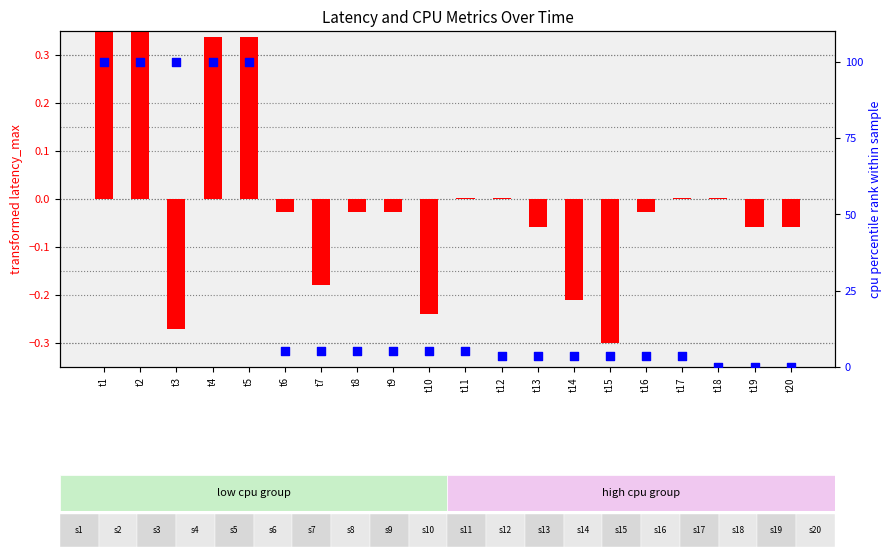

What are all the series names shown in the legend?

transformed latency_max, cpu percentile rank